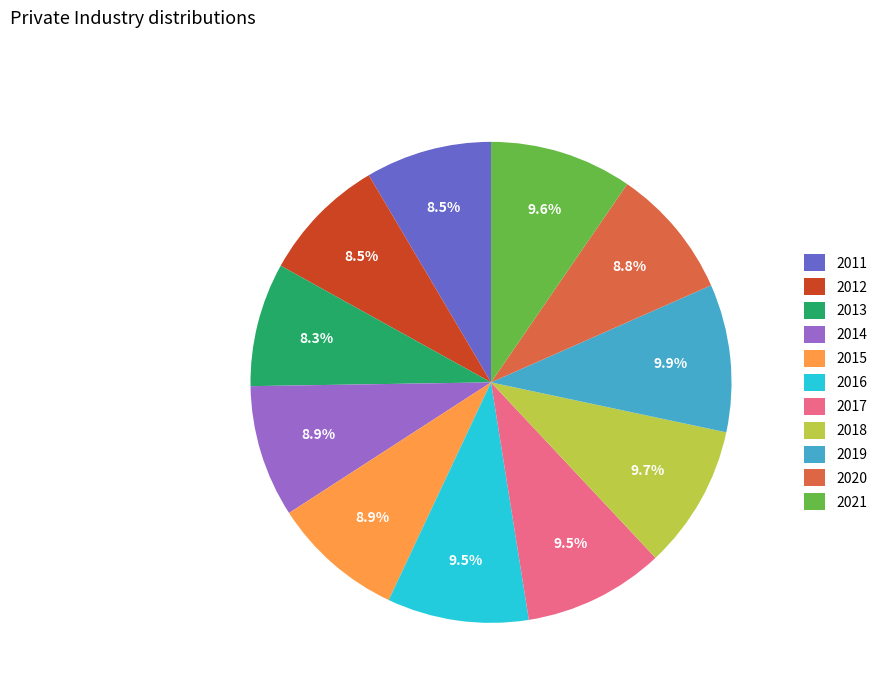

Does 2017 represent more than half of the total?

No